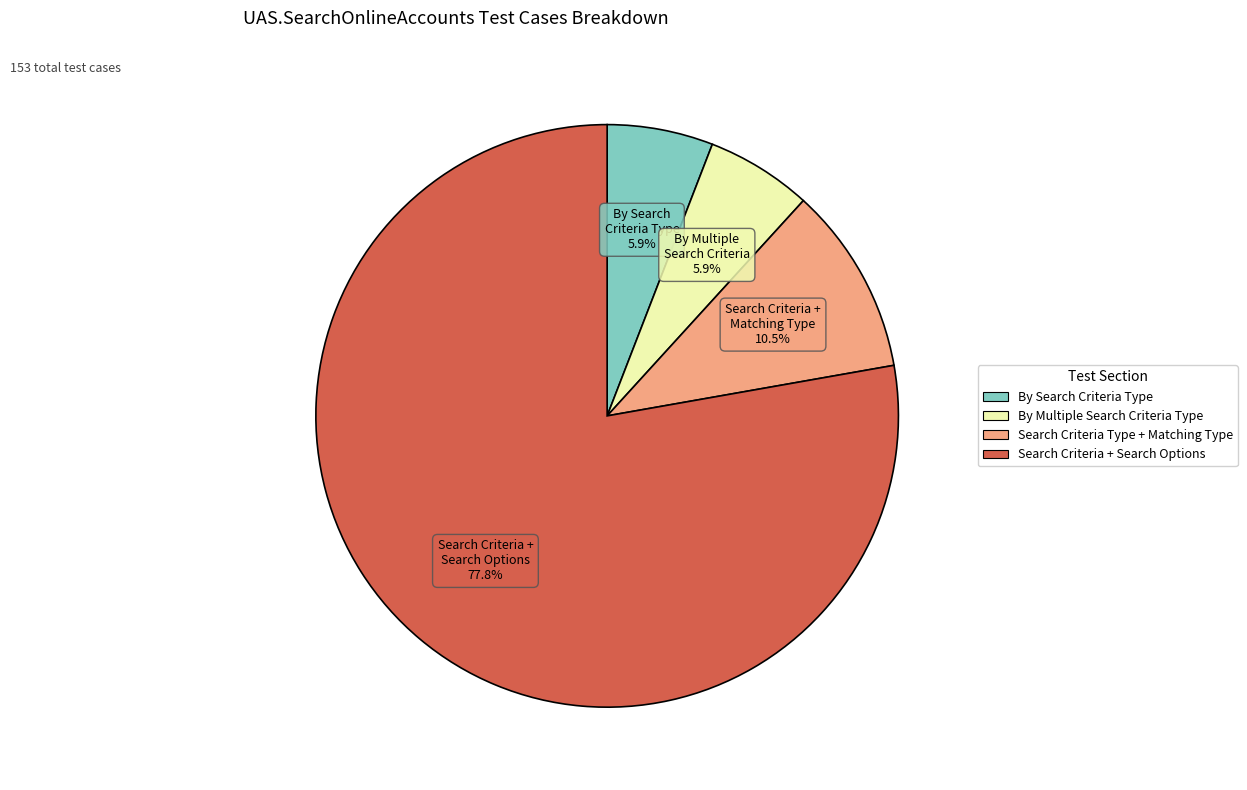

Combined, what portion of the pie is Search Criteria + Search Options and Search Criteria Type + Matching Type?

88.2%